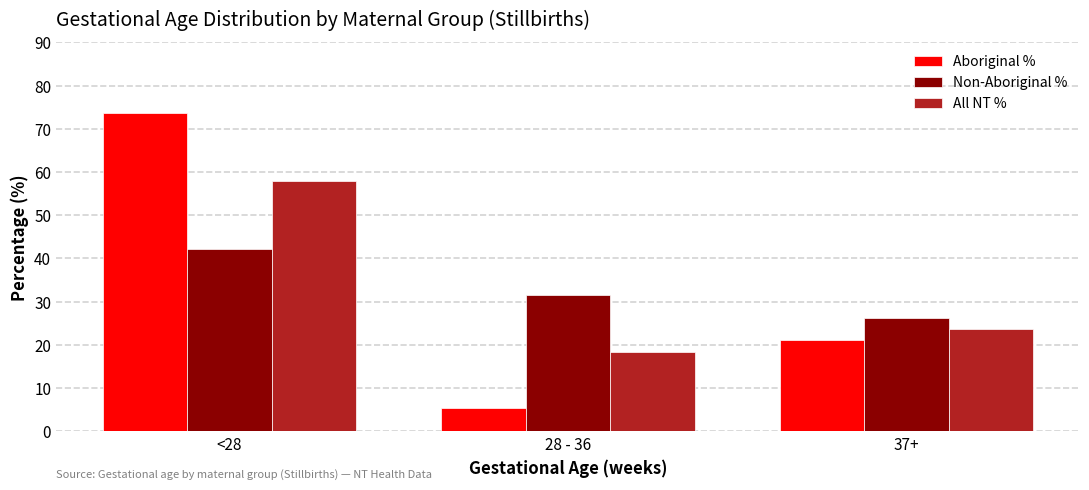

Reading right to left, what are all the values shown in this chart?

Aboriginal %: 21.1	5.3	73.7
Non-Aboriginal %: 26.3	31.6	42.1
All NT %: 23.7	18.4	57.9